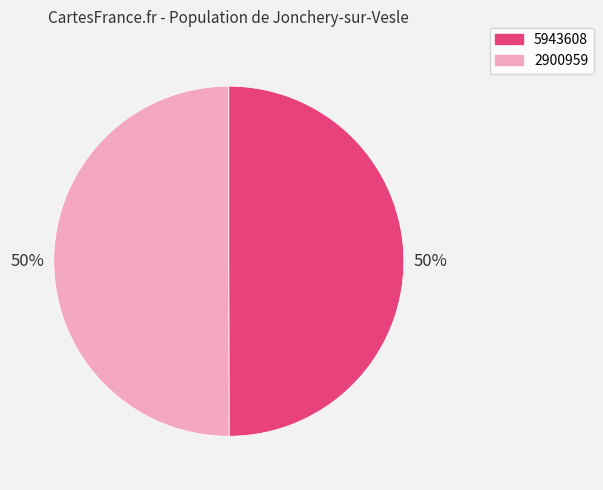

Approximately how many times larger is the value at 2900959 compared to 5943608?

1.0